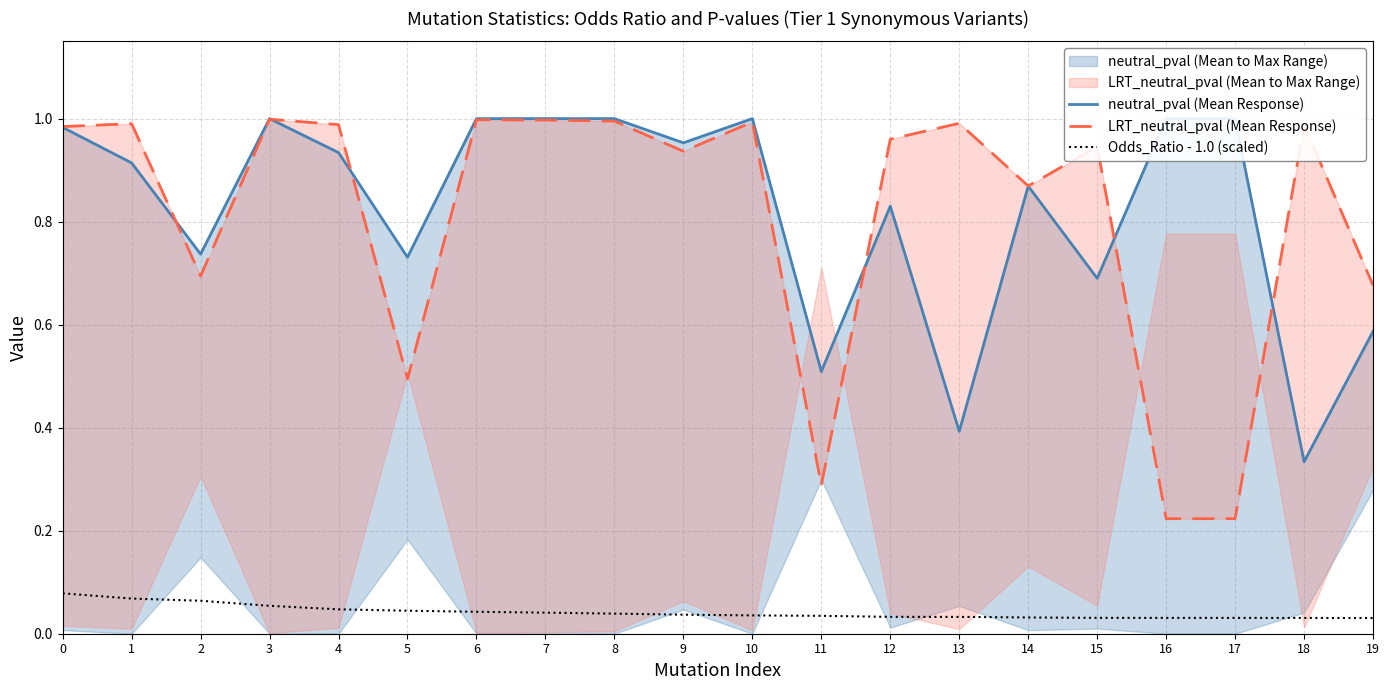

True or false: Odds_Ratio - 1.0 (scaled) has more than 1 interior local peaks.

False